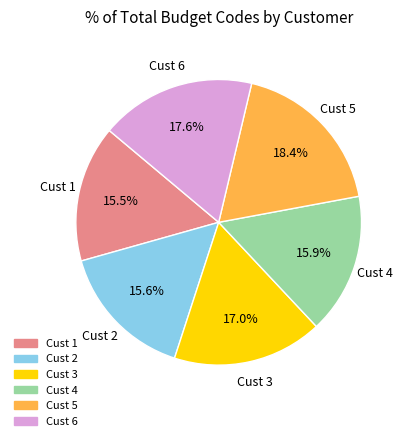

Does any single category account for the majority?

No